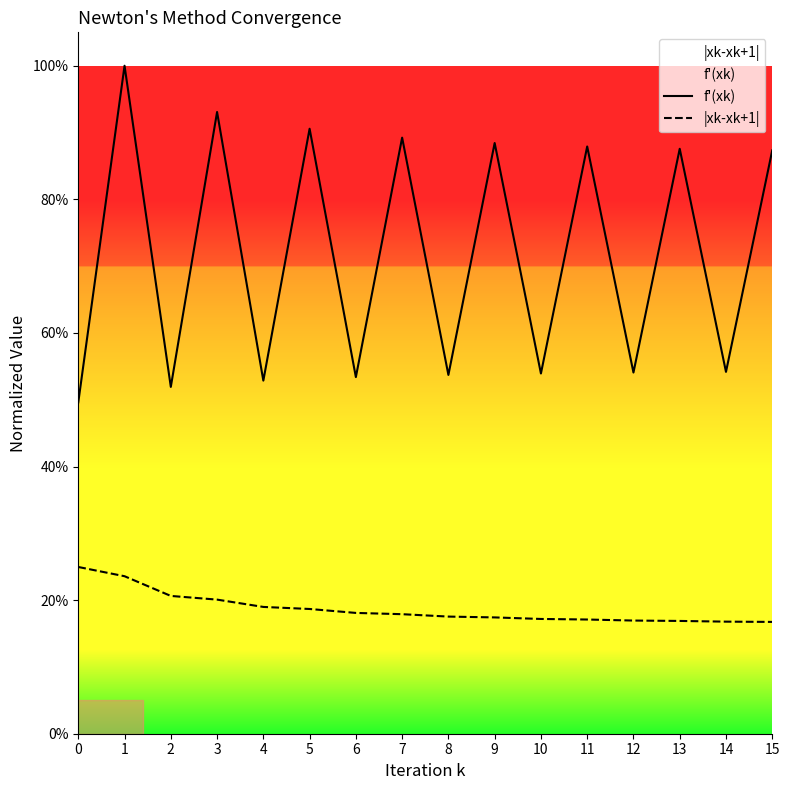

True or false: f'(xk) and |xk-xk+1| cross at least once.

False